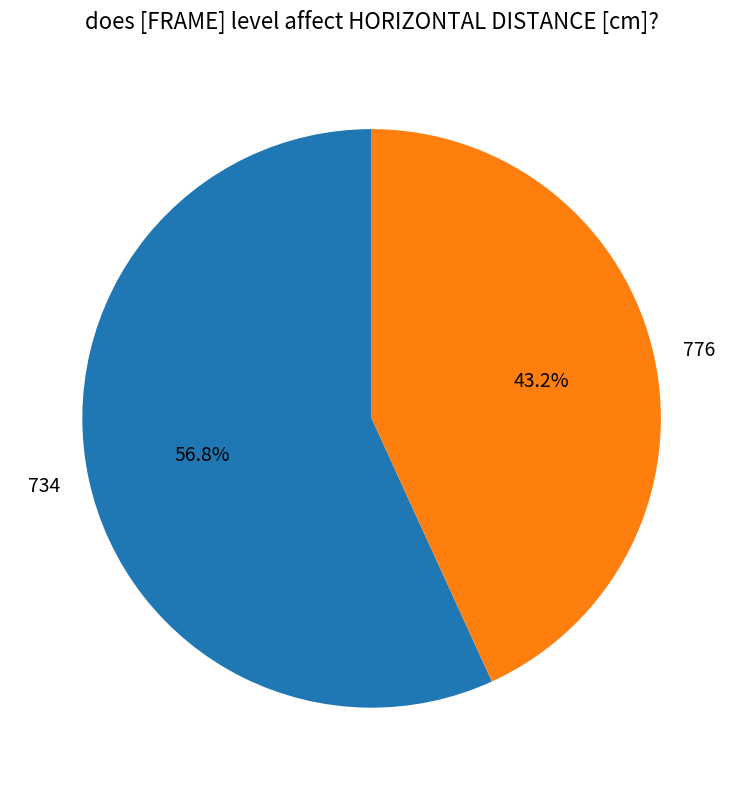

What portion of the pie excludes 776?

56.8%